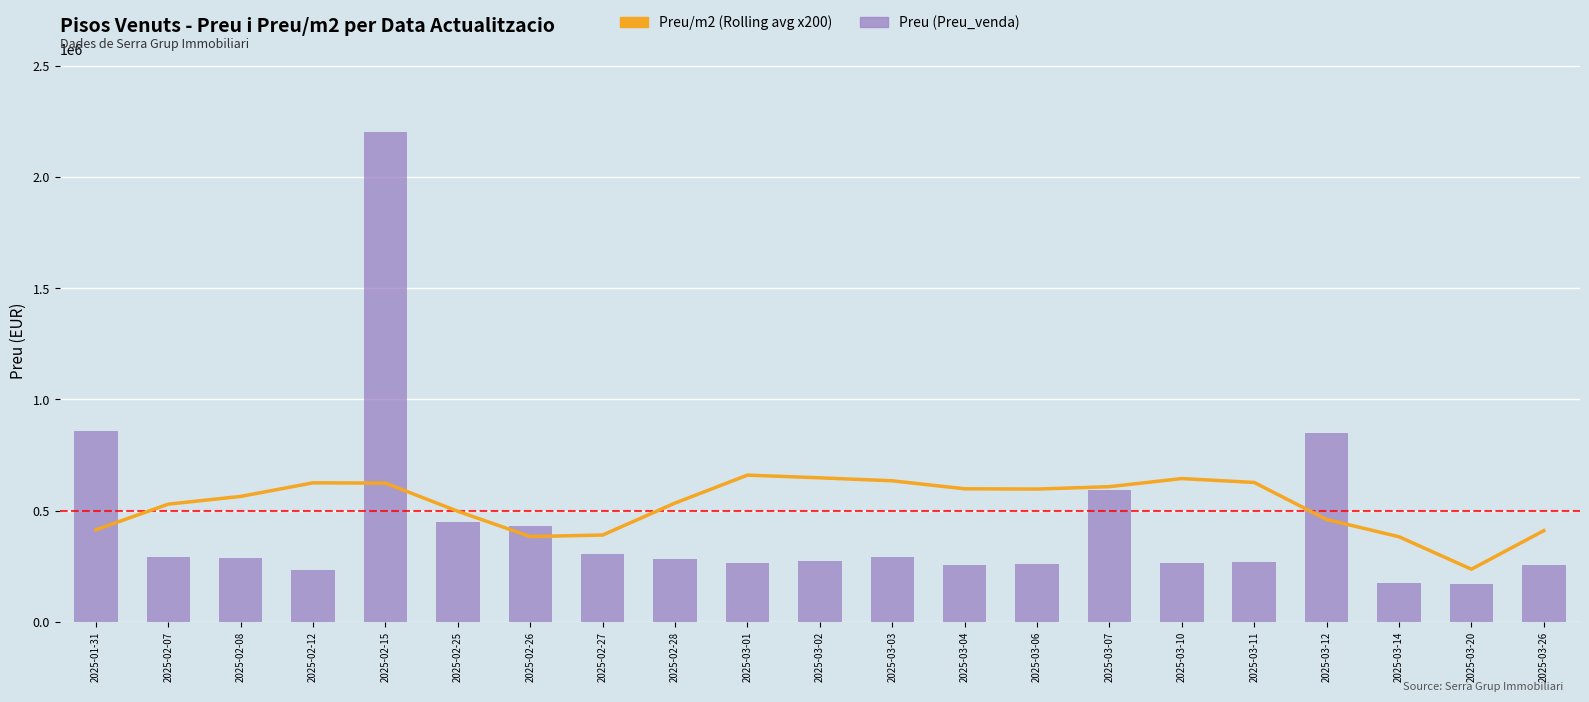

At how many categories does at least one series exceed 1529216?

1